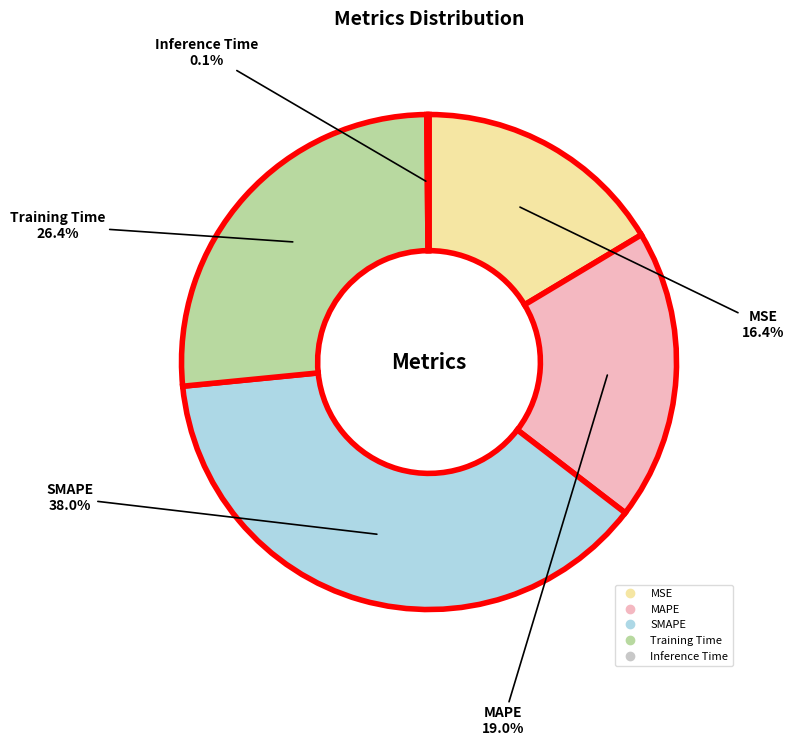

To the nearest percent, what portion does MAPE represent?

19%